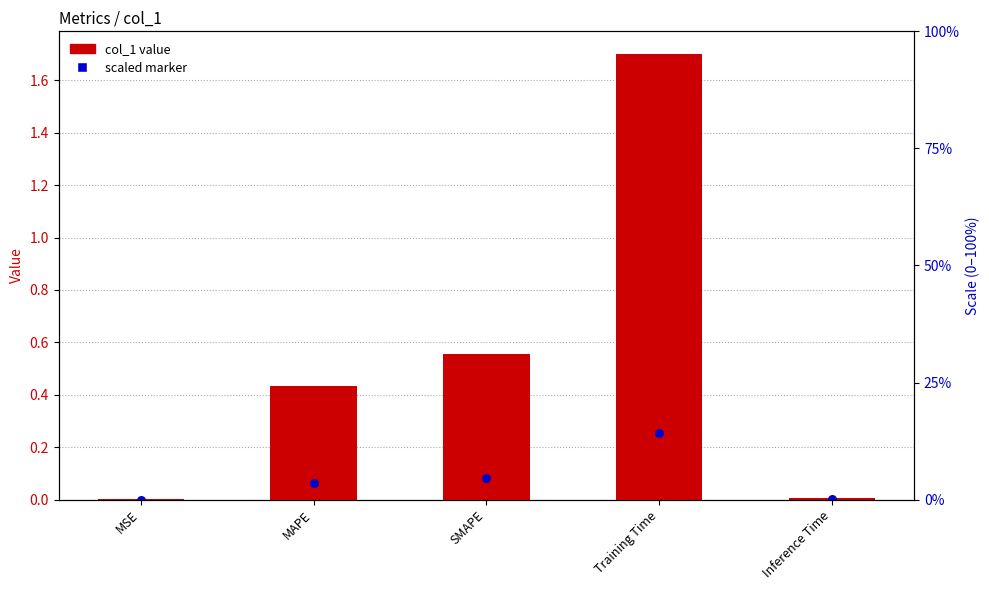

Is the value of scaled marker at MSE greater than the value of col_1 value at SMAPE?

No